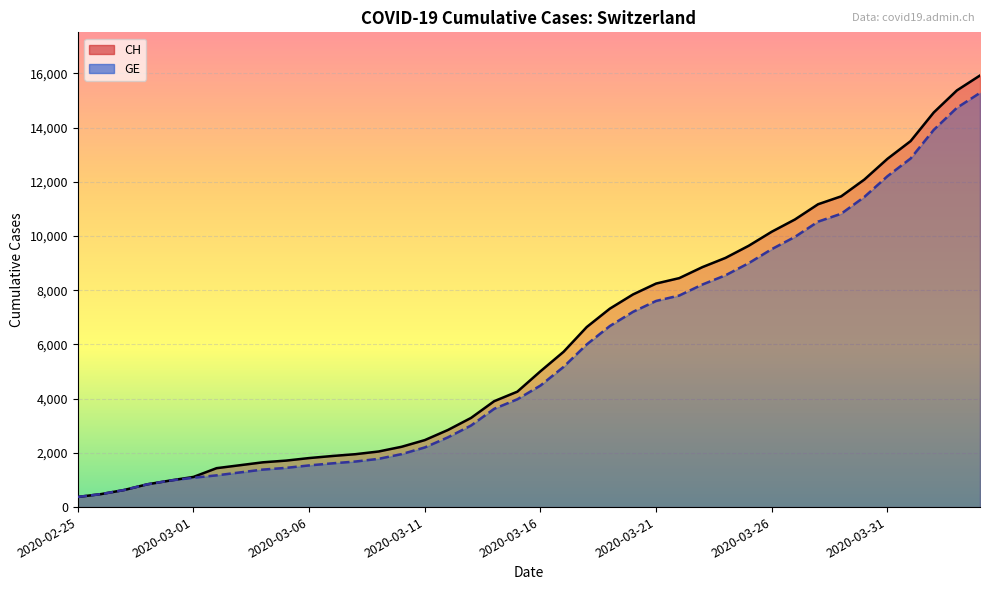

True or false: CH has more than 1 interior local peaks.

False